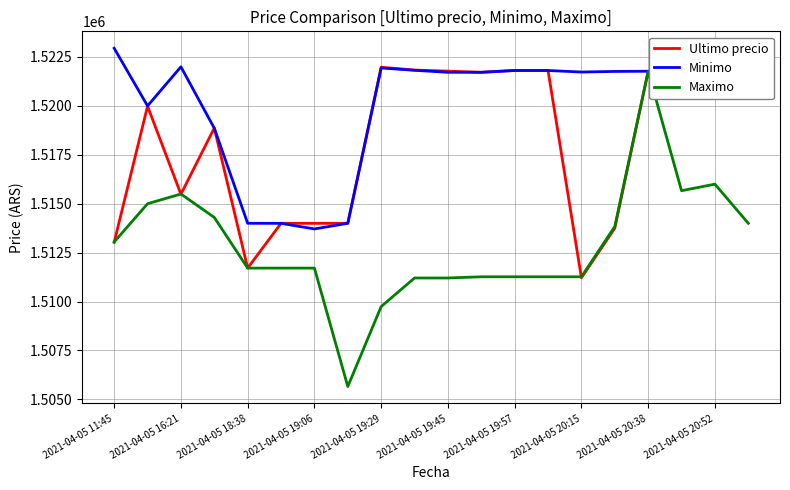

Which series has the widest spread of values?

Maximo